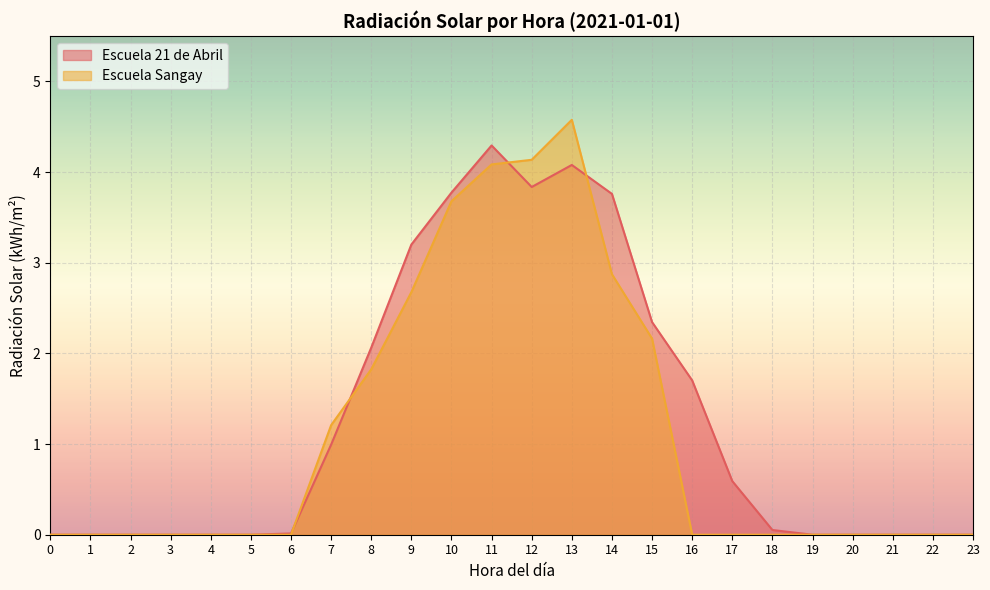

Which series ends up on top after the final intersection of Escuela 21 de Abril and Escuela Sangay?

Escuela 21 de Abril